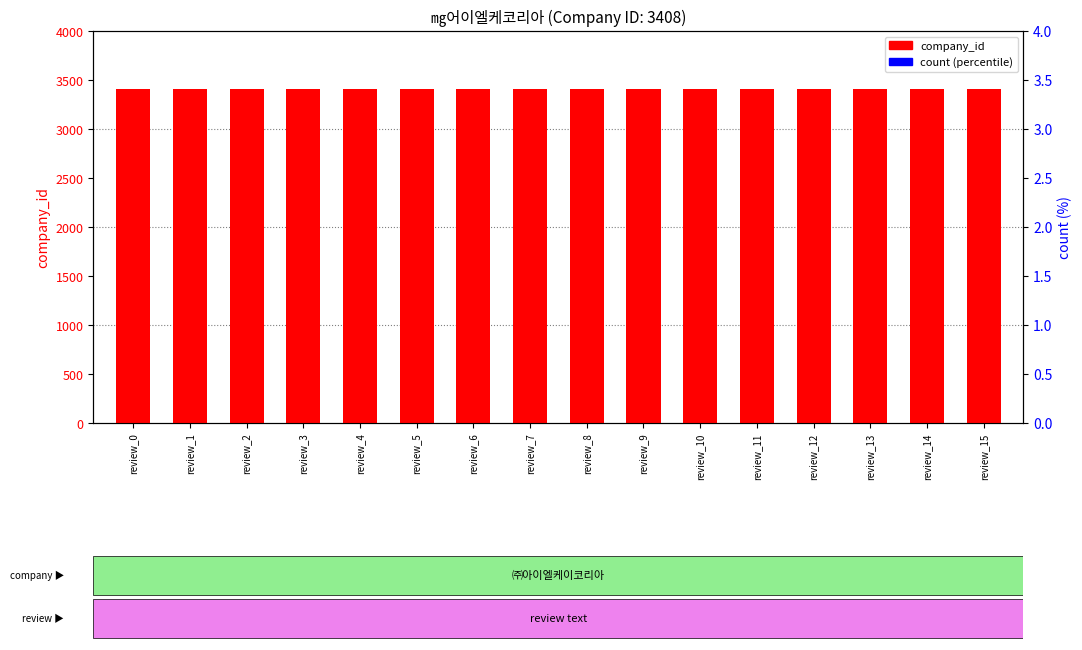

Is the value of percentile rank within the sample at review_8 greater than the value of company_id at review_8?

No